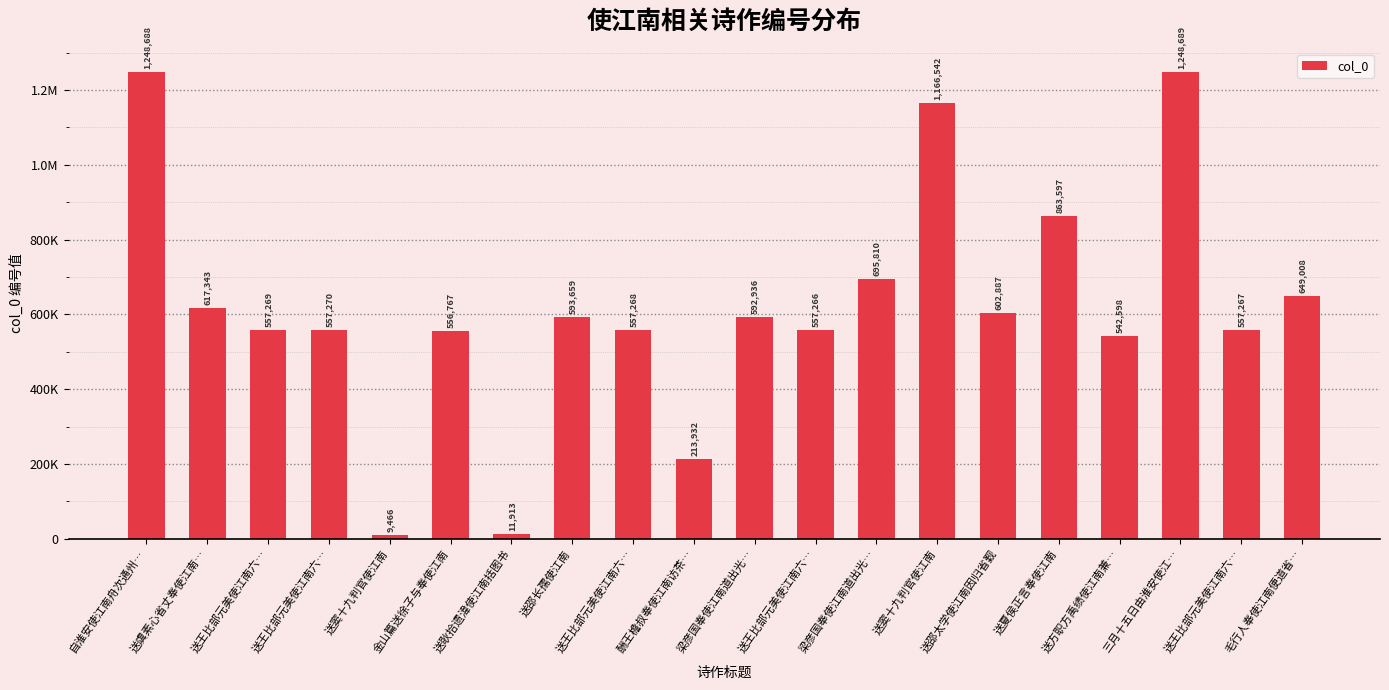

What is the sum of all values?

12400175